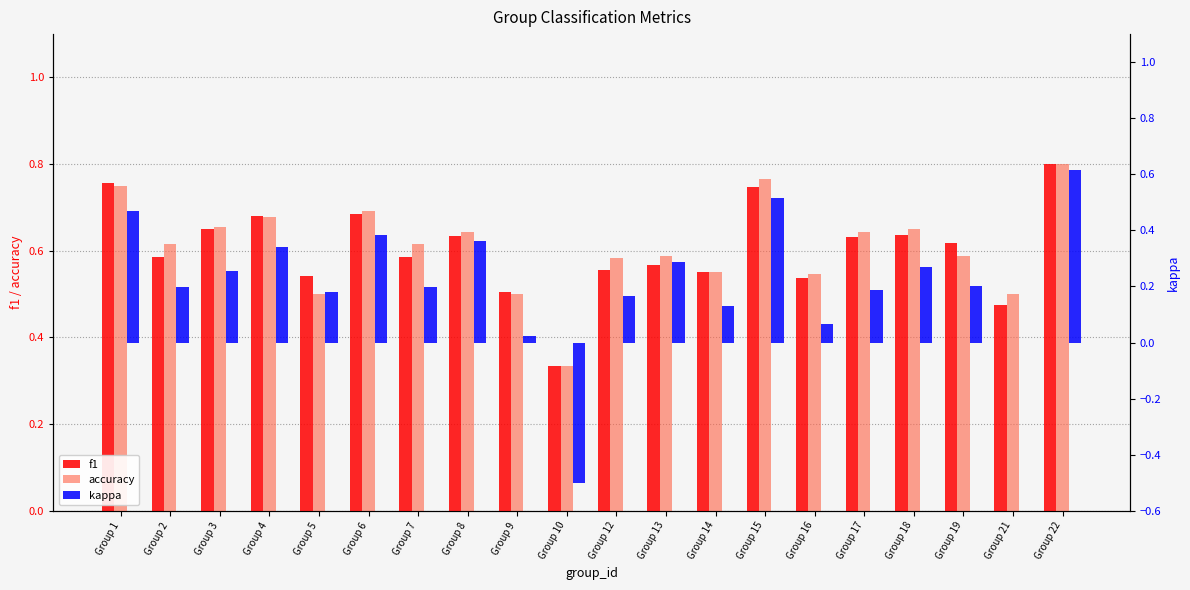

The value of kappa at Group 16 is 0.1. True or false?

True